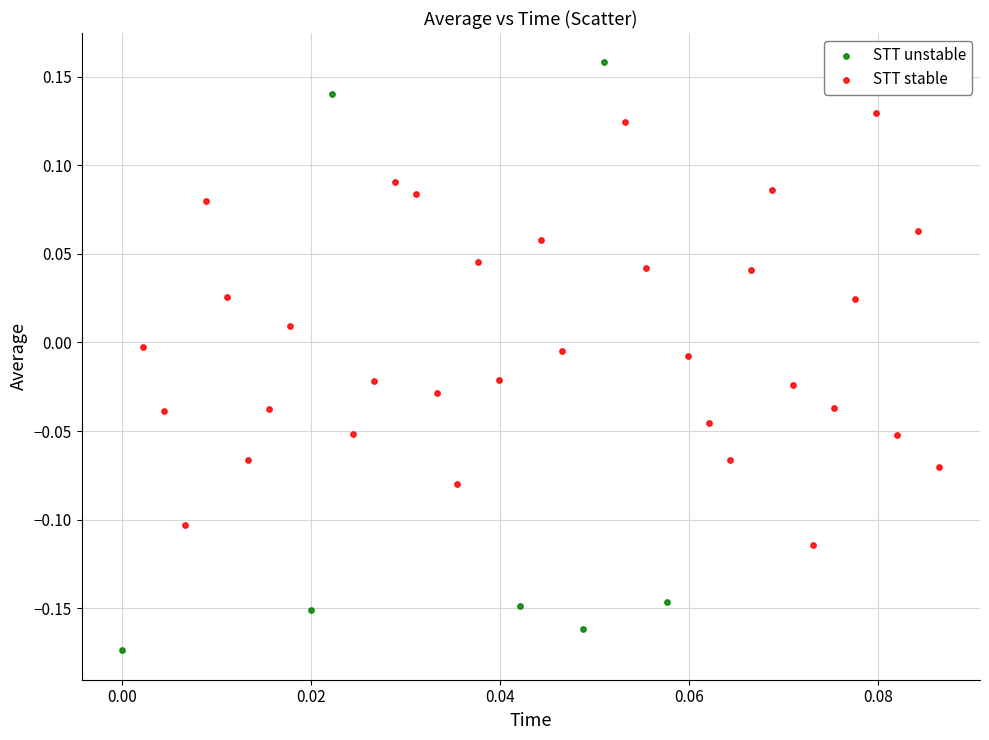

Which series contains the lowest Y value?

STT unstable